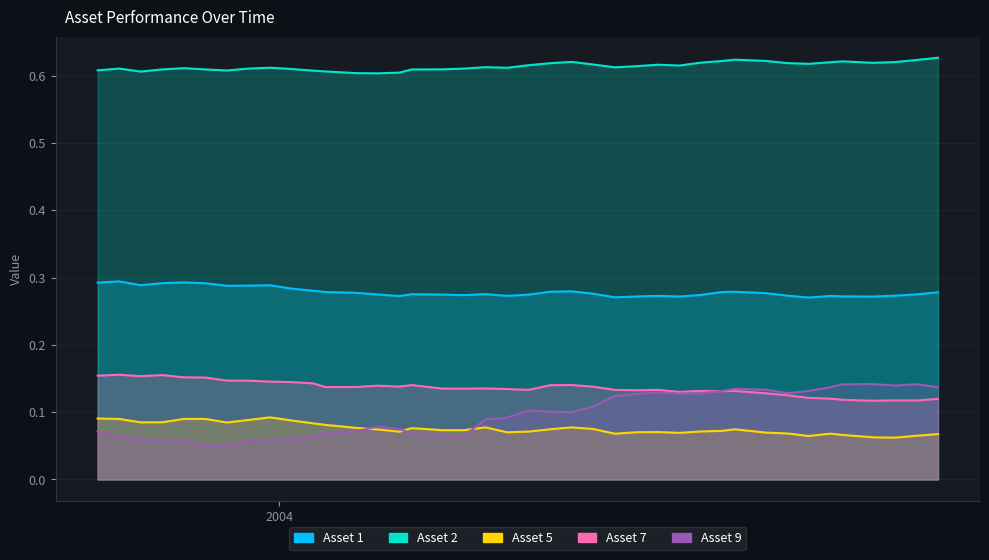

Is the value of Asset 7 at 20 greater than the value of Asset 2 at 20?

No